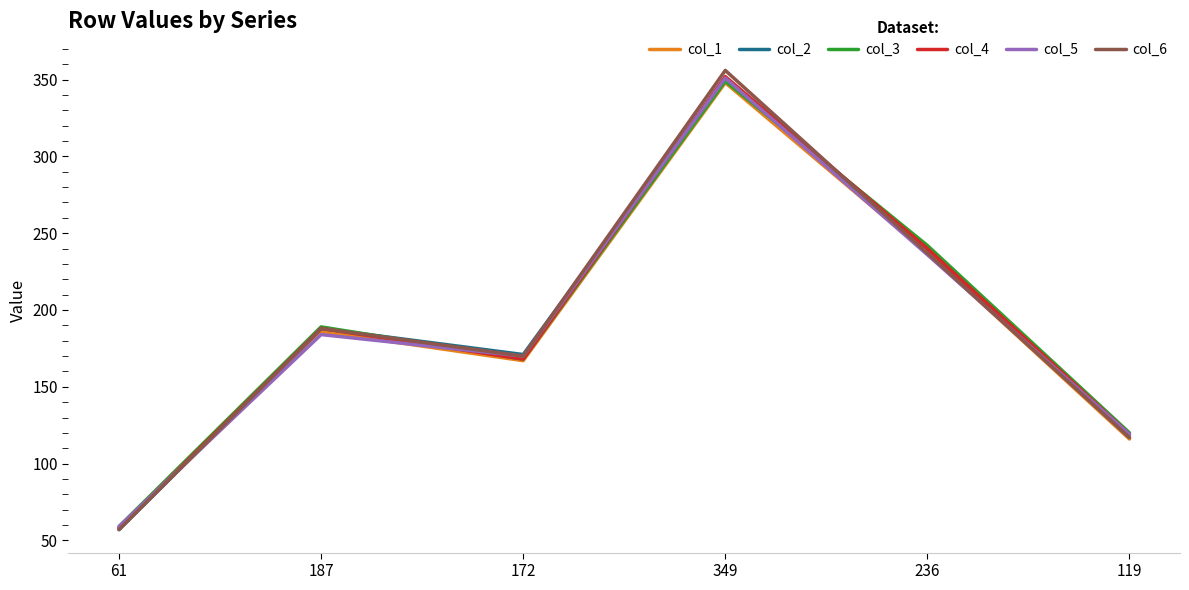

Which series has the widest spread of values?

col_6